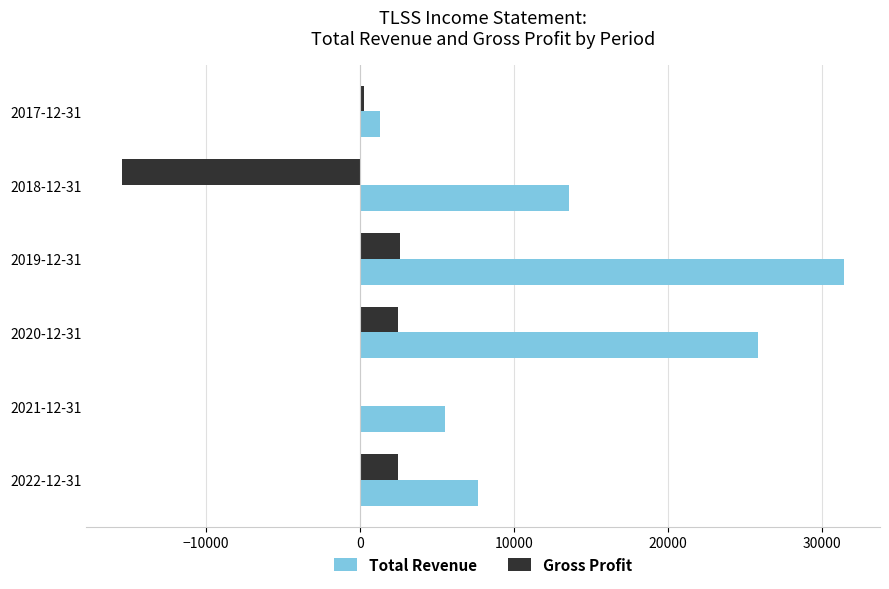

What is the sum of all Gross Profit values?

-7400